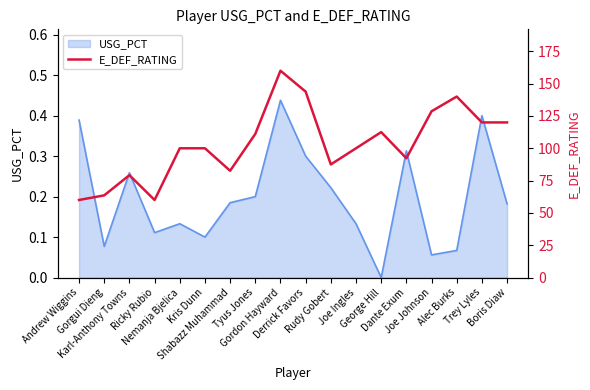

Where does the data first go above 100?

Tyus Jones